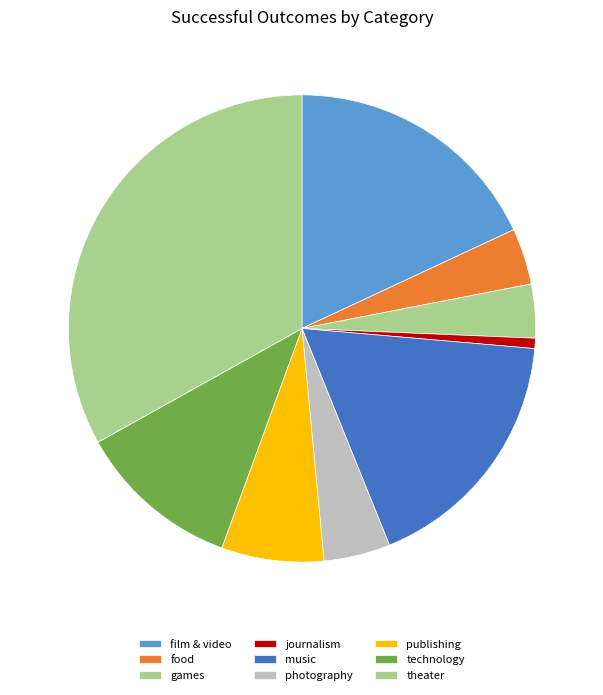

Which category has the smallest portion of the pie?

journalism